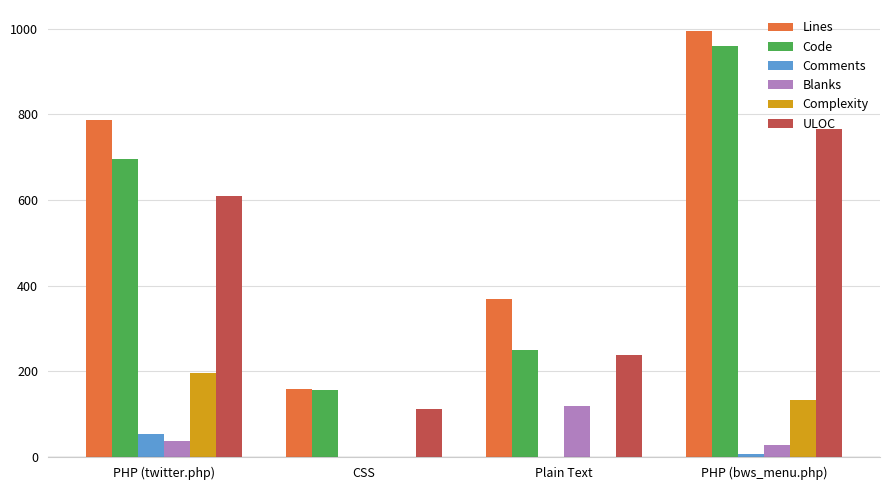

Which series changed the most between CSS and Plain Text?

Lines